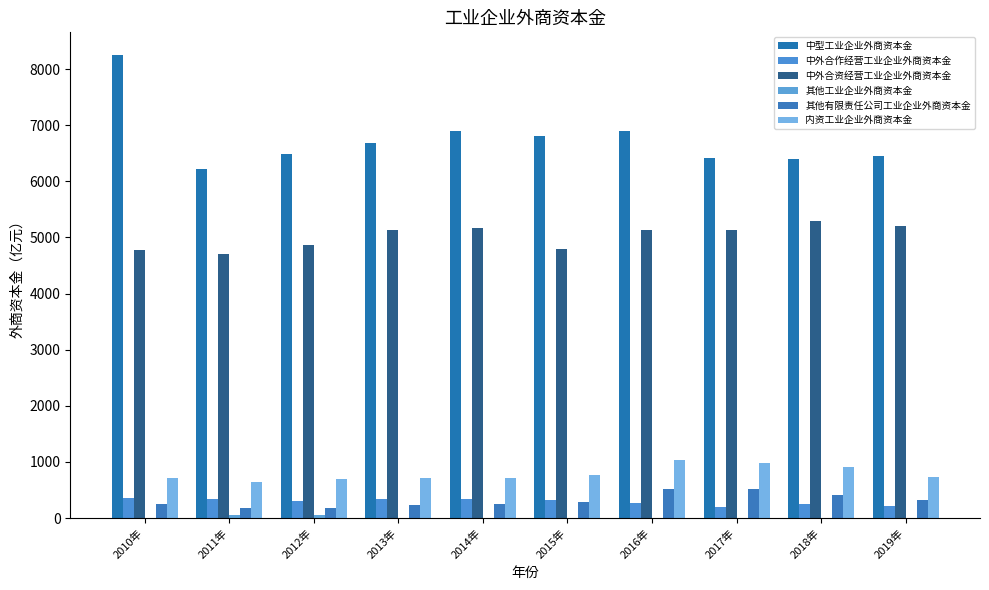

What is the difference between the maximum and minimum values in the 其他工业企业外商资本金 series?

60.2